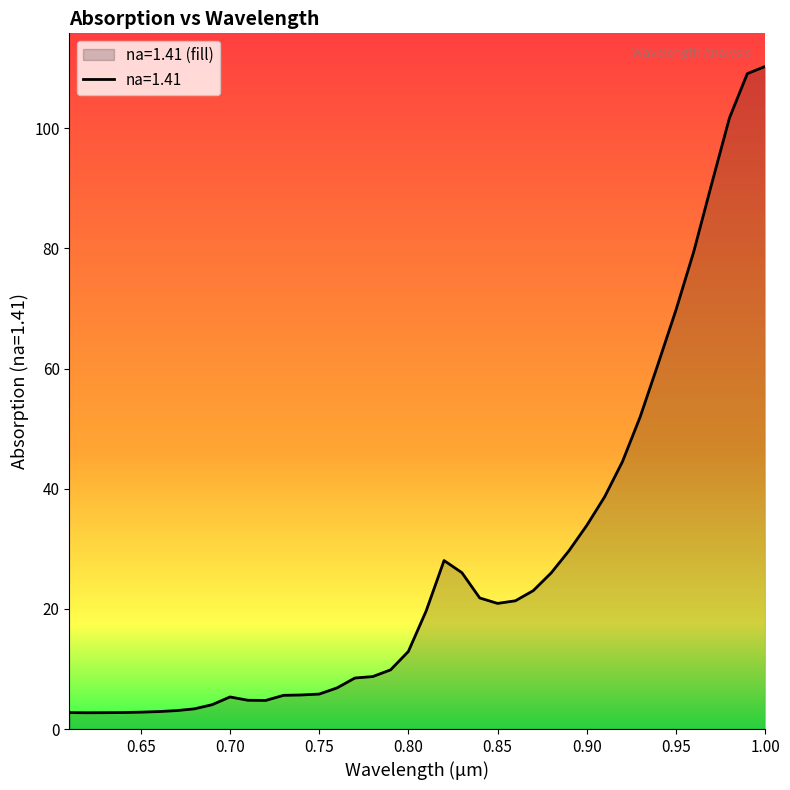

What is the label of the 28th point from the left?

0.88